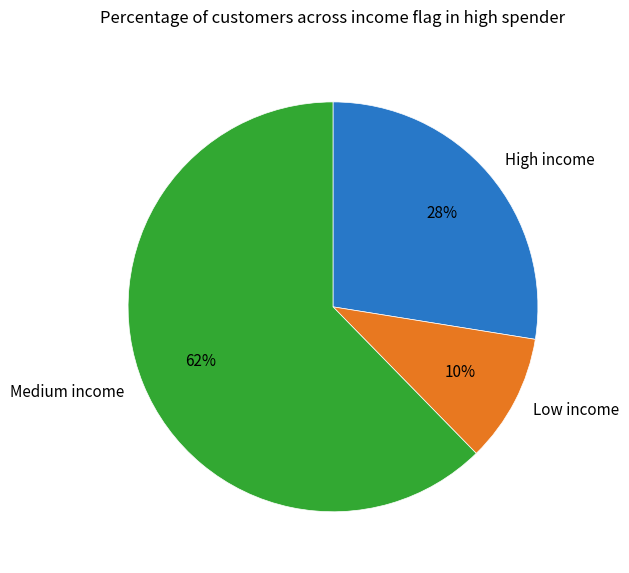

Combined, do High income and Low income account for over 50%?

No